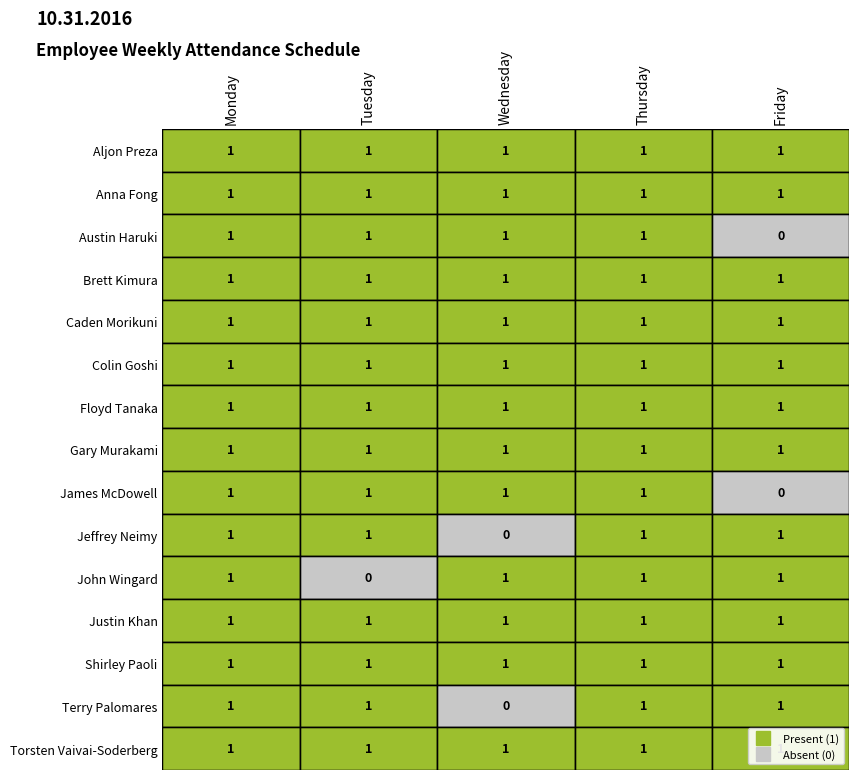

Reading right to left, list all the values displayed in this chart.

Aljon Preza: 1	1	1	1	1
Anna Fong: 1	1	1	1	1
Austin Haruki: 0	1	1	1	1
Brett Kimura: 1	1	1	1	1
Caden Morikuni: 1	1	1	1	1
Colin Goshi: 1	1	1	1	1
Floyd Tanaka: 1	1	1	1	1
Gary Murakami: 1	1	1	1	1
James McDowell: 0	1	1	1	1
Jeffrey Neimy: 1	1	0	1	1
John Wingard: 1	1	1	0	1
Justin Khan: 1	1	1	1	1
Shirley Paoli: 1	1	1	1	1
Terry Palomares: 1	1	0	1	1
Torsten Vaivai-Soderberg: 1	1	1	1	1